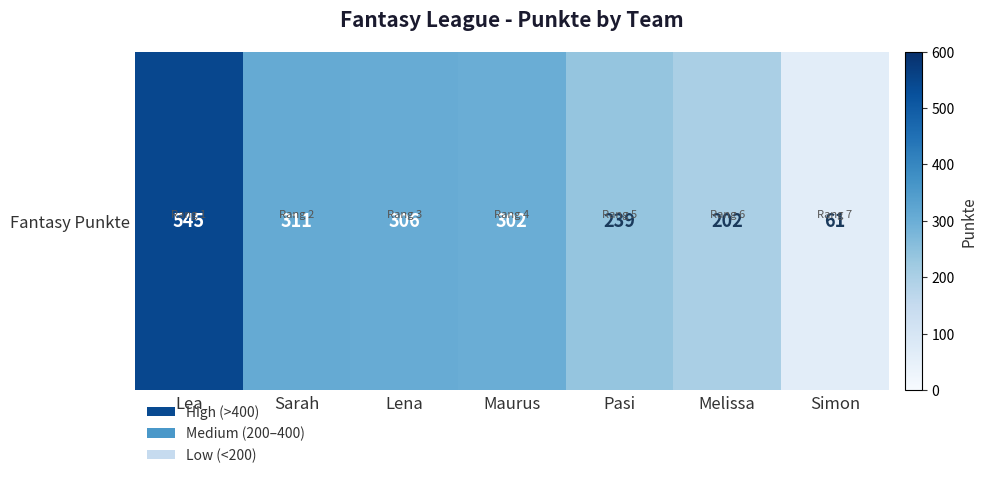

Approximately how many times larger is the value at Maurus compared to Lena?

1.0